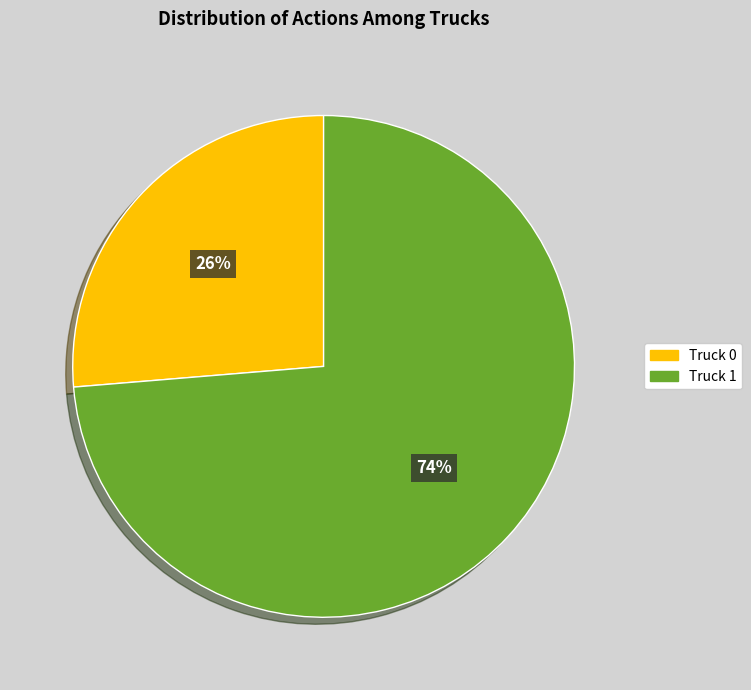

True or false: Truck 0 accounts for 26% of the total.

True